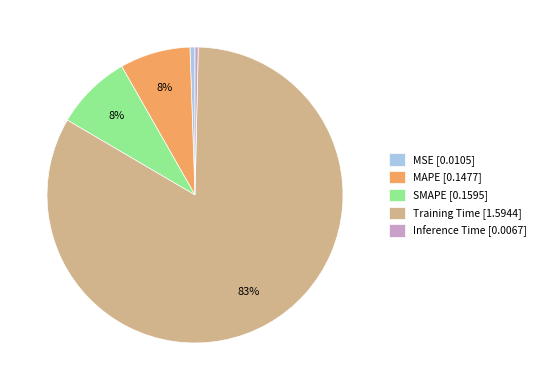

To the nearest percent, what is the average slice percentage?

20%